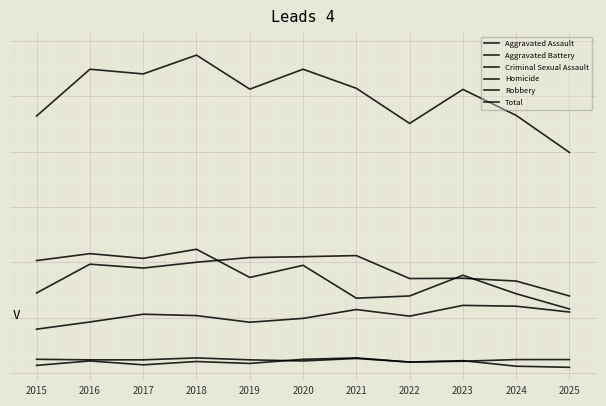

True or false: Criminal Sexual Assault has a value of 42 at 2023.

True